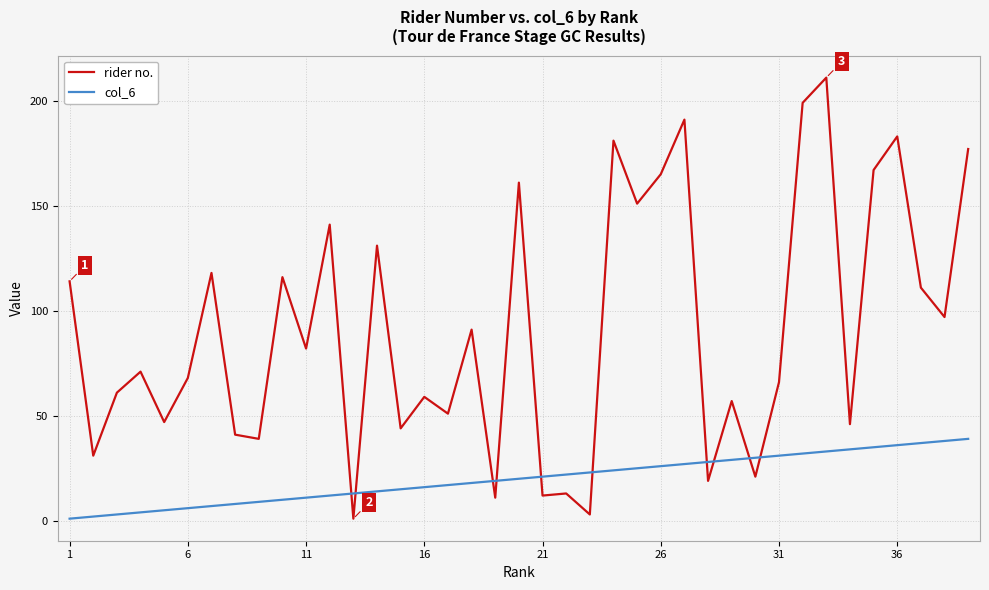

List the series in order of their peak value, highest first.

rider no., col_6